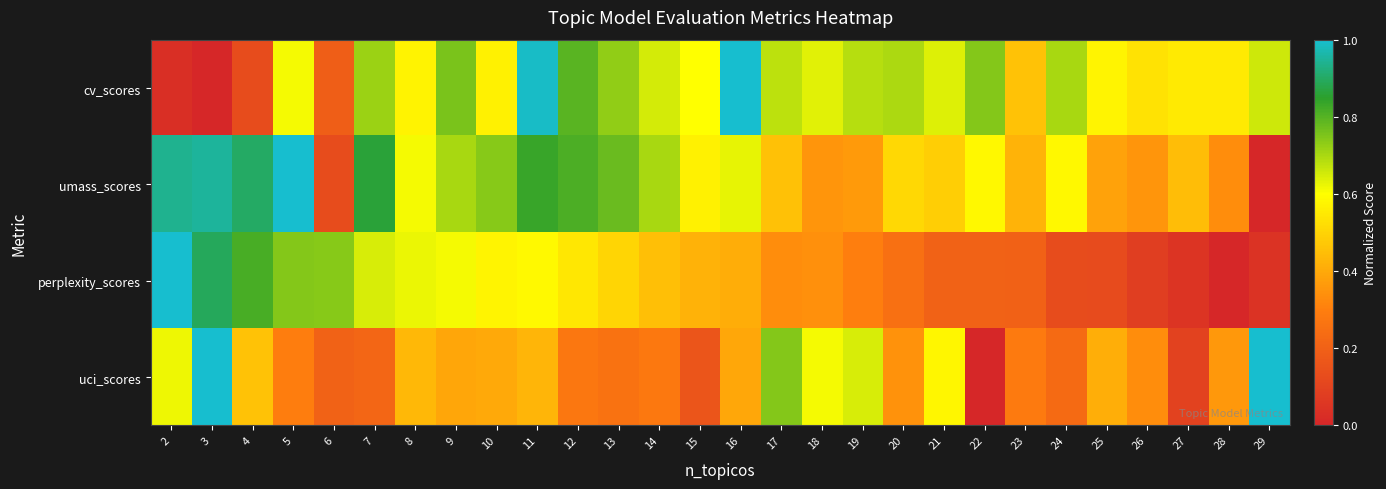

Reading left to right, extract all data points from this chart.

cv_scores: 2=0.0	3=0.0	4=0.1	5=0.6	6=0.2	7=0.7	8=0.6	9=0.8	10=0.6	11=1.0	12=0.8	13=0.7	14=0.6	15=0.6	16=1.0	17=0.7	18=0.6	19=0.7	20=0.7	21=0.6	22=0.7	23=0.5	24=0.7	25=0.6	26=0.5	27=0.6	28=0.6	29=0.7
umass_scores: 2=0.9	3=1.0	4=0.9	5=1.0	6=0.1	7=0.9	8=0.6	9=0.7	10=0.7	11=0.8	12=0.8	13=0.8	14=0.7	15=0.6	16=0.6	17=0.5	18=0.4	19=0.4	20=0.5	21=0.5	22=0.6	23=0.4	24=0.6	25=0.4	26=0.4	27=0.4	28=0.3	29=0.0
perplexity_scores: 2=1.0	3=0.9	4=0.8	5=0.7	6=0.7	7=0.6	8=0.6	9=0.6	10=0.6	11=0.6	12=0.5	13=0.5	14=0.4	15=0.4	16=0.4	17=0.3	18=0.3	19=0.3	20=0.3	21=0.2	22=0.2	23=0.2	24=0.1	25=0.1	26=0.1	27=0.0	28=0.0	29=0.0
uci_scores: 2=0.6	3=1.0	4=0.5	5=0.3	6=0.2	7=0.2	8=0.4	9=0.4	10=0.4	11=0.4	12=0.3	13=0.3	14=0.3	15=0.2	16=0.4	17=0.7	18=0.6	19=0.6	20=0.3	21=0.6	22=0.0	23=0.3	24=0.2	25=0.4	26=0.3	27=0.1	28=0.4	29=1.0